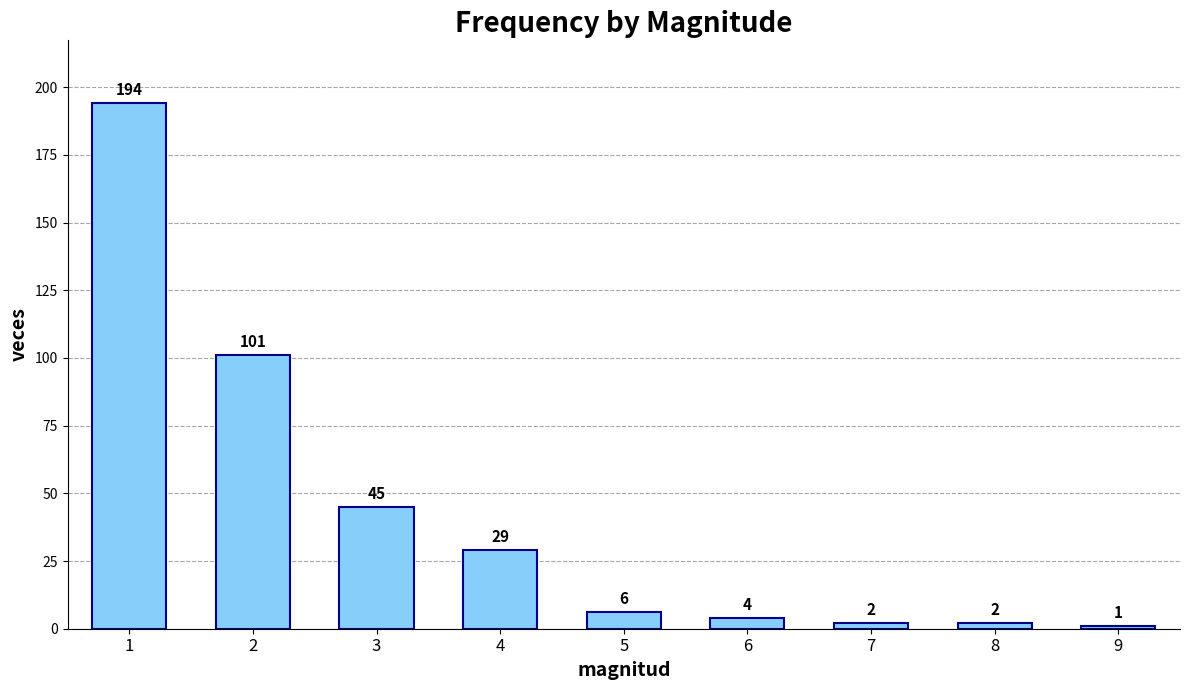

Where does the data first go above 6?

1